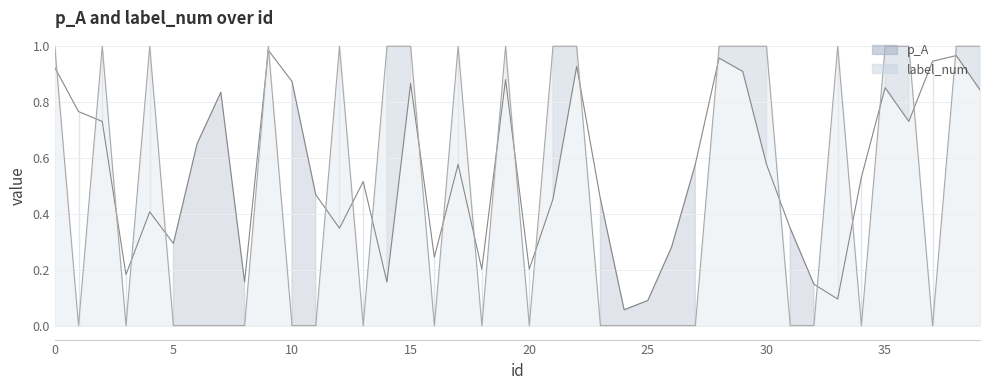

The label_num series shows 0.6 at 30. True or false?

False